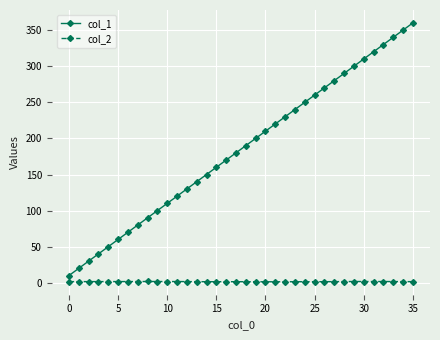

What is the greatest value displayed?

360.0